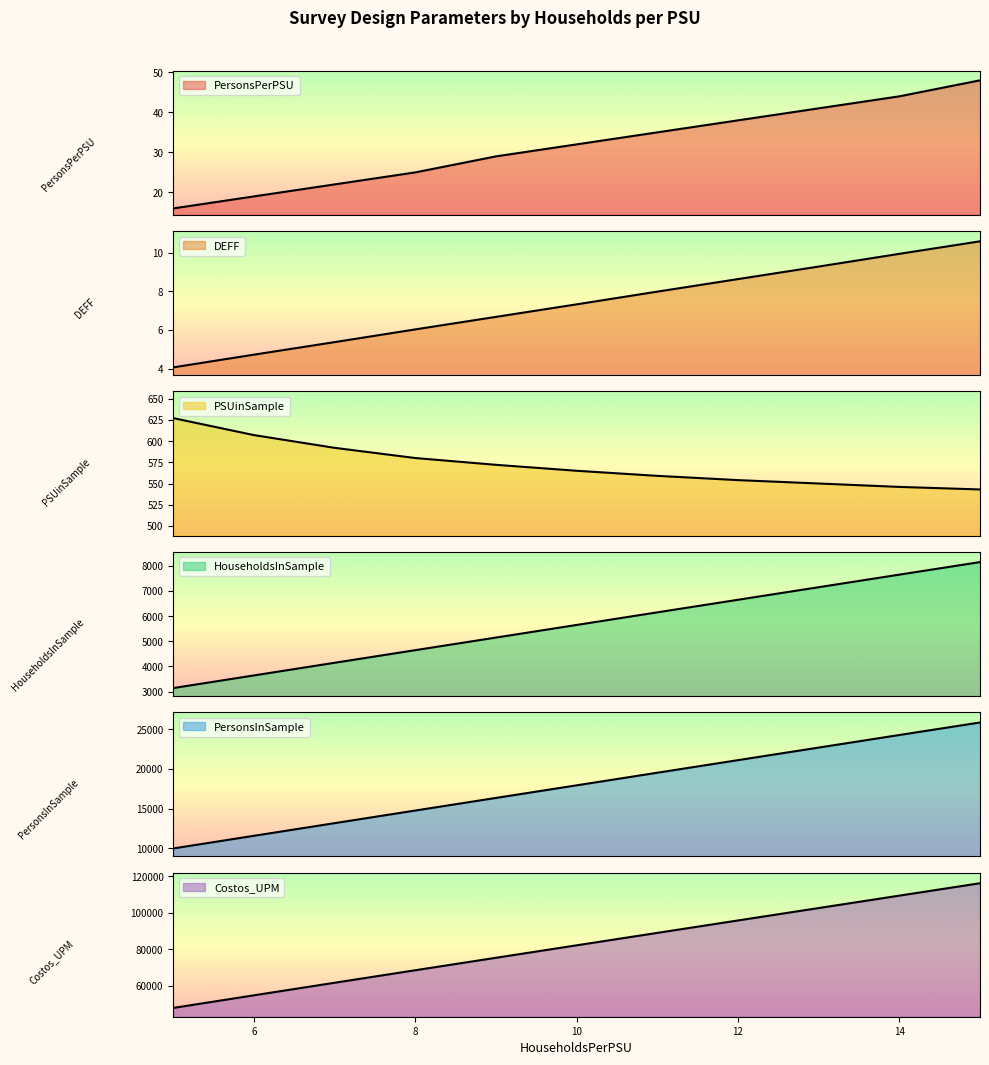

True or false: DEFF has more than 1 points higher than both neighbors.

False